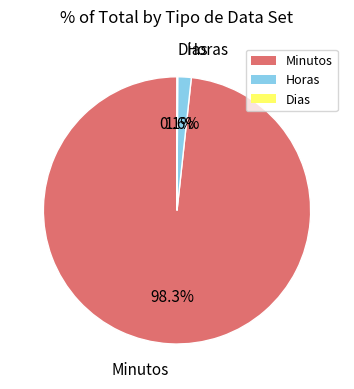

Which category has the biggest portion of the pie?

Minutos